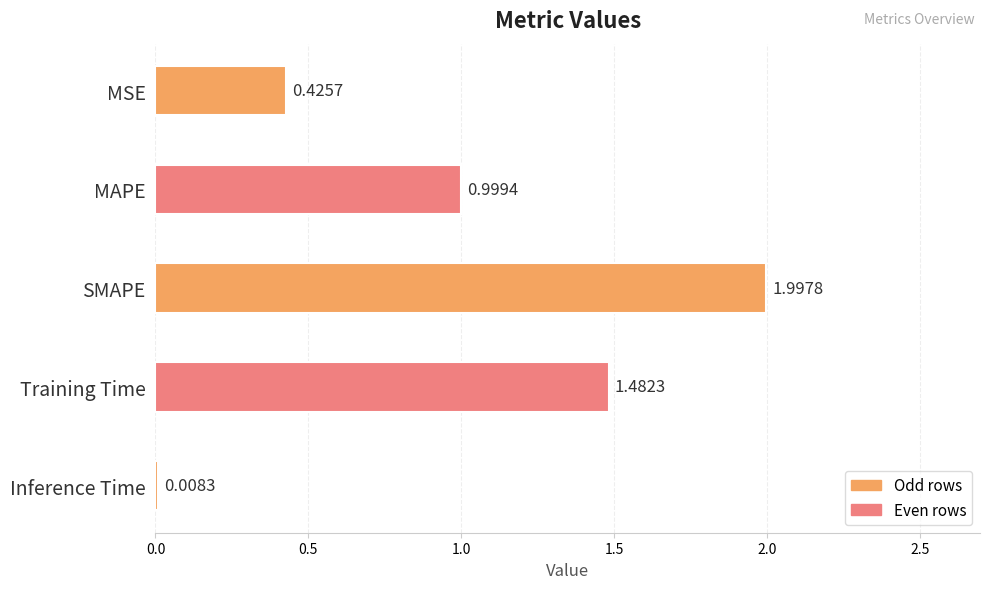

Rank the categories by value from lowest to highest.

Inference Time, MSE, MAPE, Training Time, SMAPE